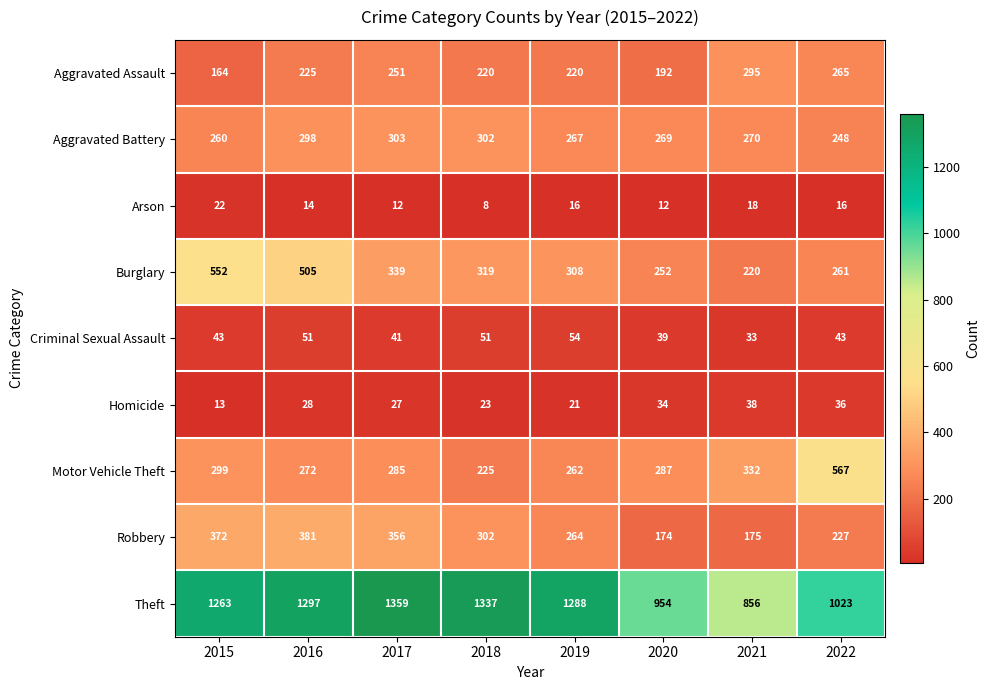

At which label does Motor Vehicle Theft reach its minimum?

2018